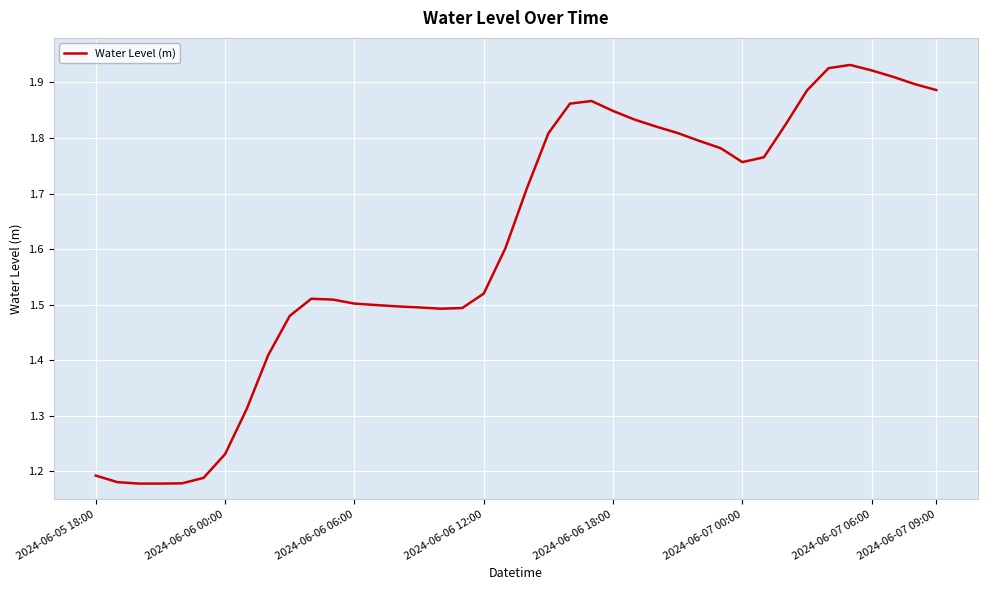

What is the difference between the maximum and minimum values?

0.8